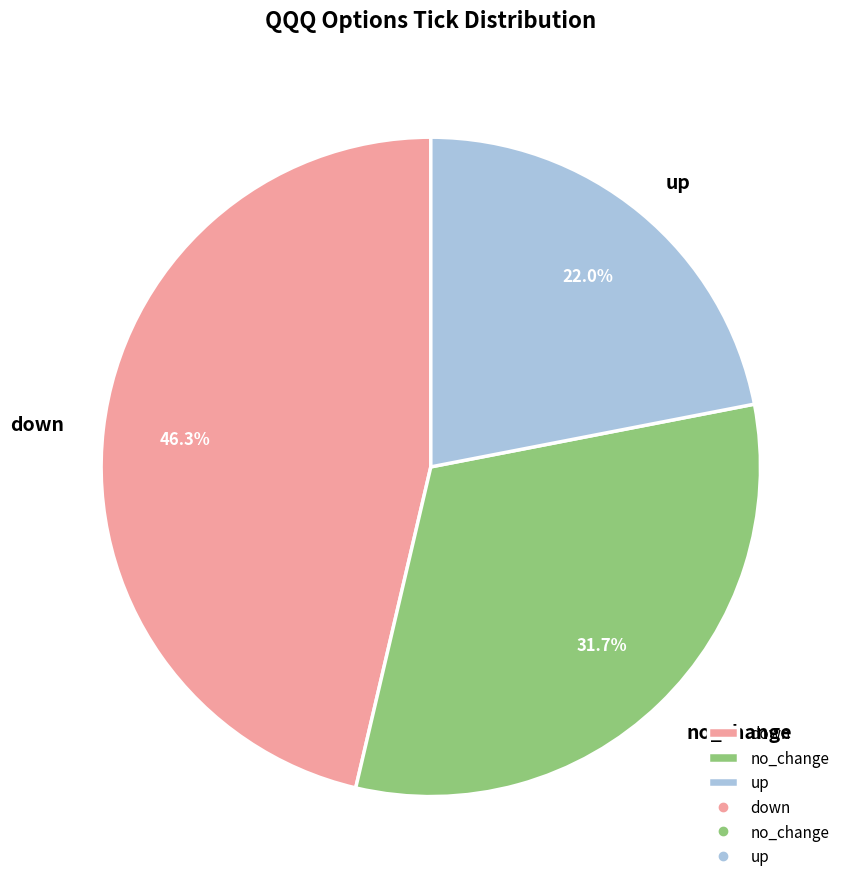

Is there a majority slice in this chart?

No